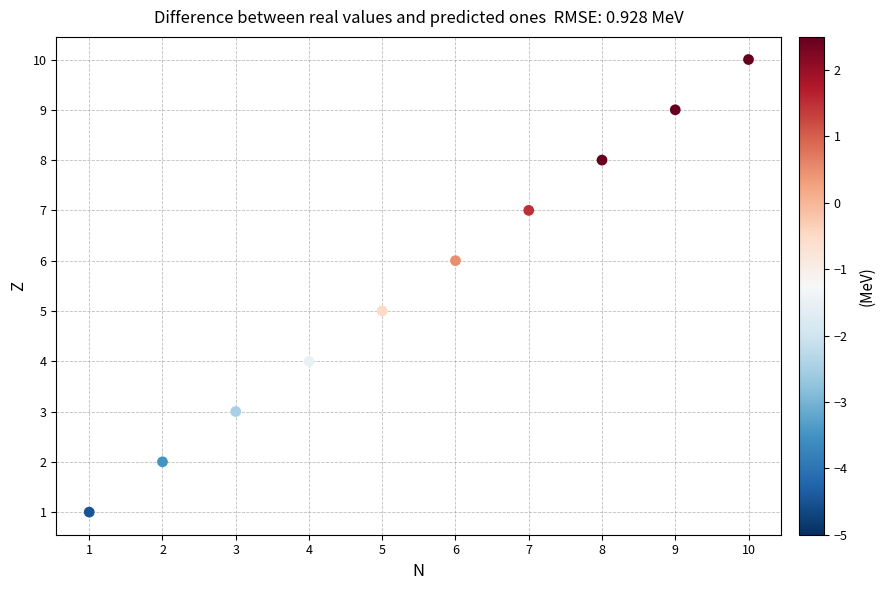

What is the average Y value?

6